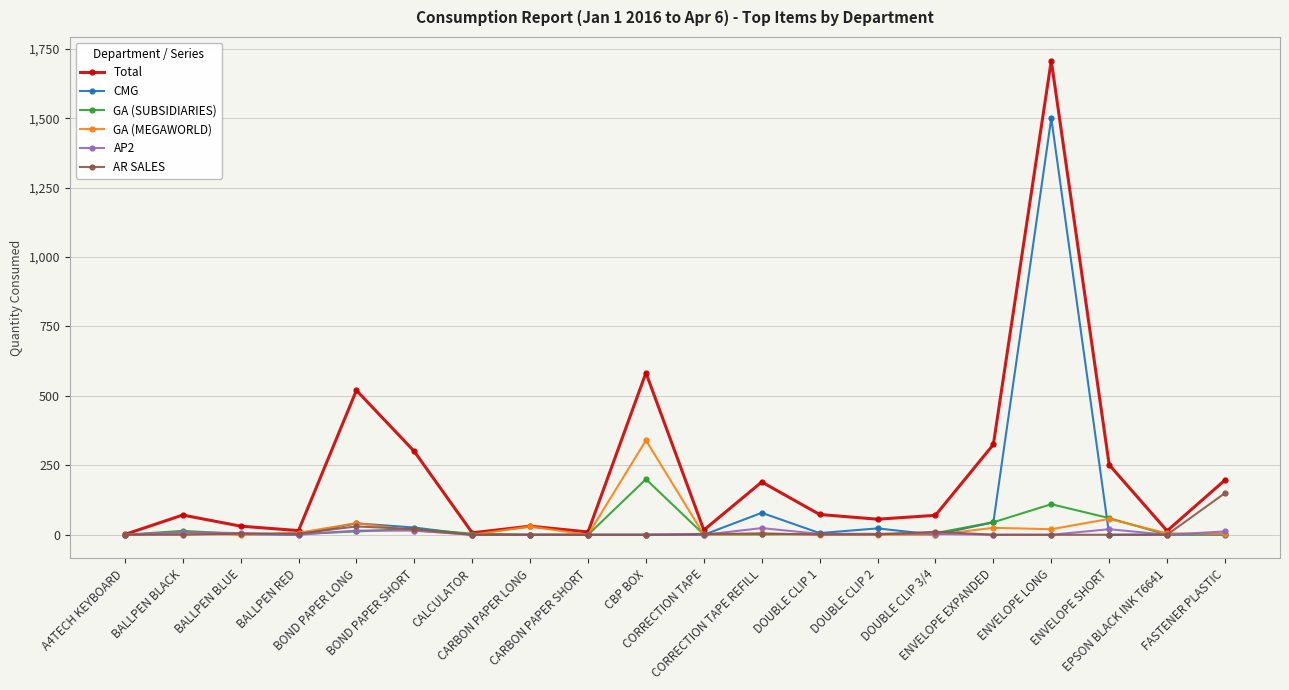

What is the maximum value for GA (SUBSIDIARIES)?

200